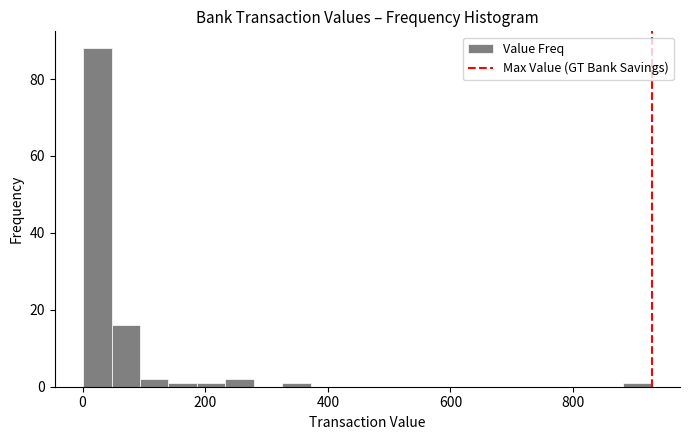

Around what value on the x-axis is the tallest bar? Give the approximate position of its centre, as read against the axis.

20